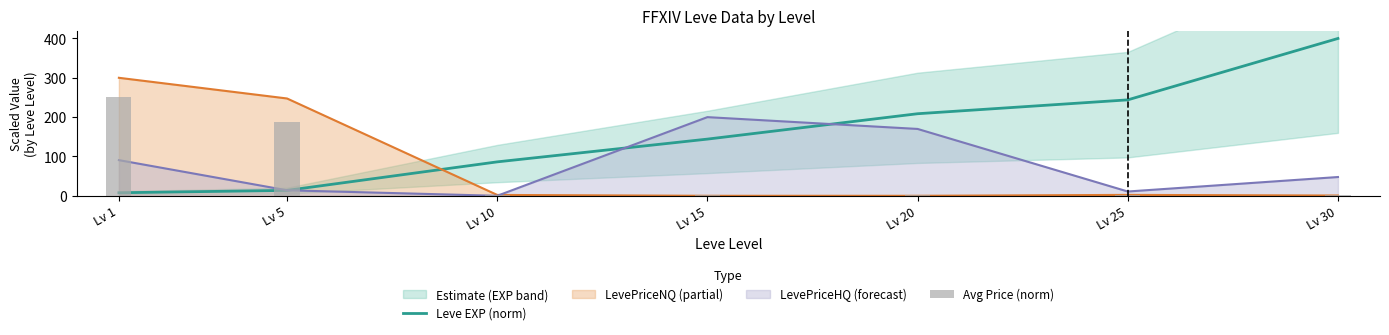

What is the spread (max minus min) of values at Lv 20?

205.6